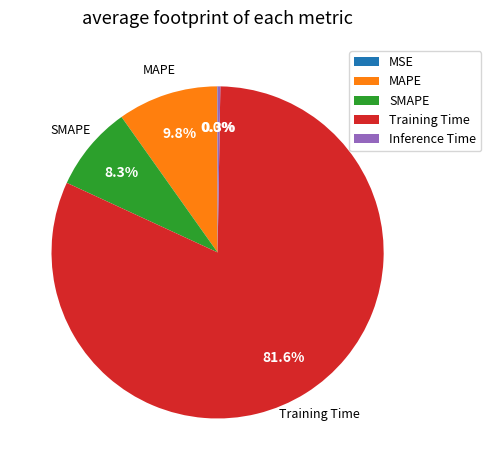

Which has a higher value, Training Time or SMAPE?

Training Time